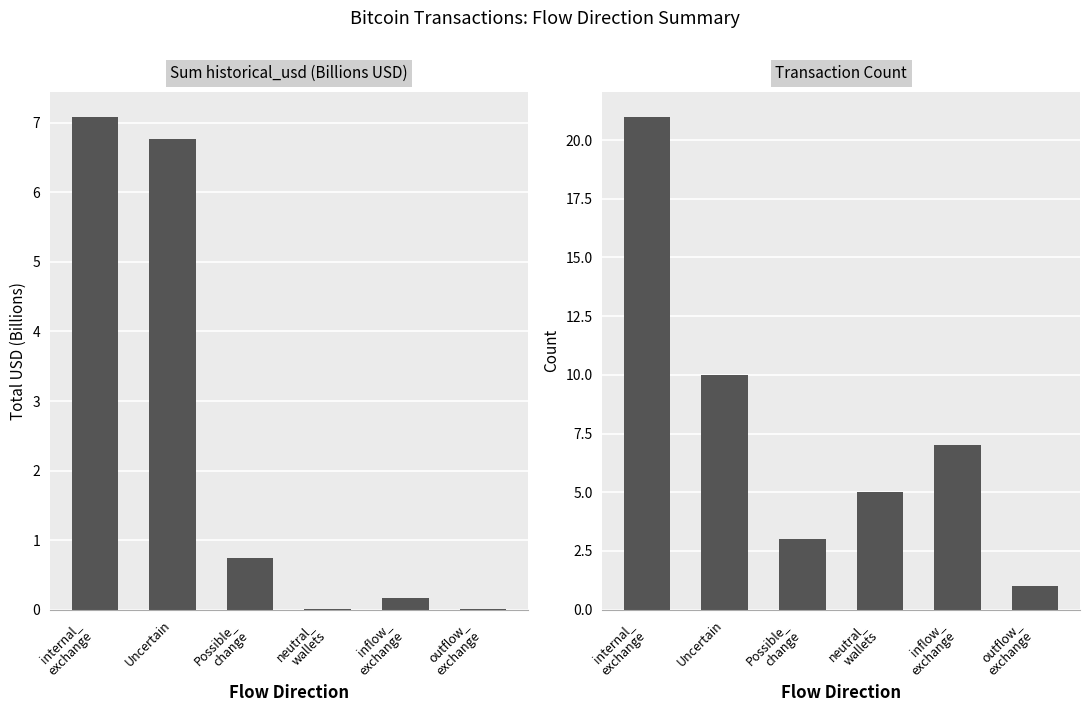

True or false: the data shows 0.2 at Possible_
change.

False